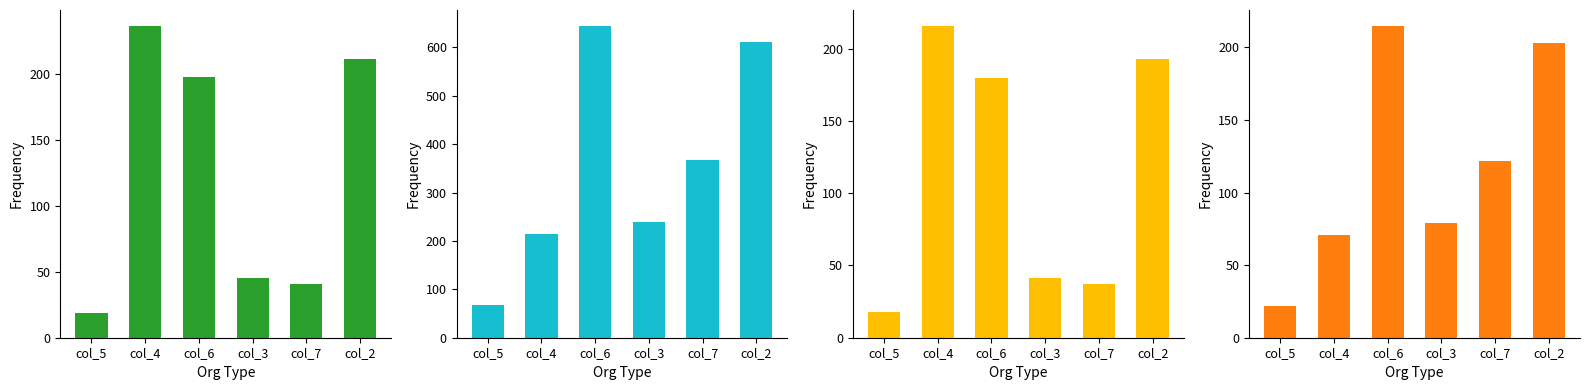

True or false: Group 3 has a value of 321 at col_4.

False